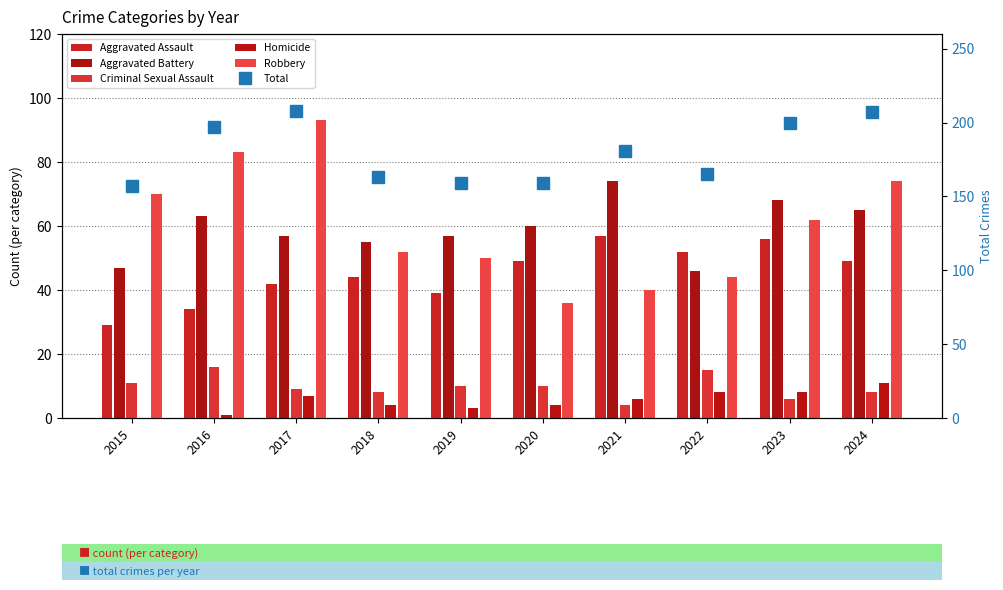

Reading left to right, list all the values displayed in this chart.

Aggravated Assault: 2015=29	2016=34	2017=42	2018=44	2019=39	2020=49	2021=57	2022=52	2023=56	2024=49
Aggravated Battery: 2015=47	2016=63	2017=57	2018=55	2019=57	2020=60	2021=74	2022=46	2023=68	2024=65
Criminal Sexual Assault: 2015=11	2016=16	2017=9	2018=8	2019=10	2020=10	2021=4	2022=15	2023=6	2024=8
Homicide: 2015=0	2016=1	2017=7	2018=4	2019=3	2020=4	2021=6	2022=8	2023=8	2024=11
Robbery: 2015=70	2016=83	2017=93	2018=52	2019=50	2020=36	2021=40	2022=44	2023=62	2024=74
Total: 2015=157	2016=197	2017=208	2018=163	2019=159	2020=159	2021=181	2022=165	2023=200	2024=207